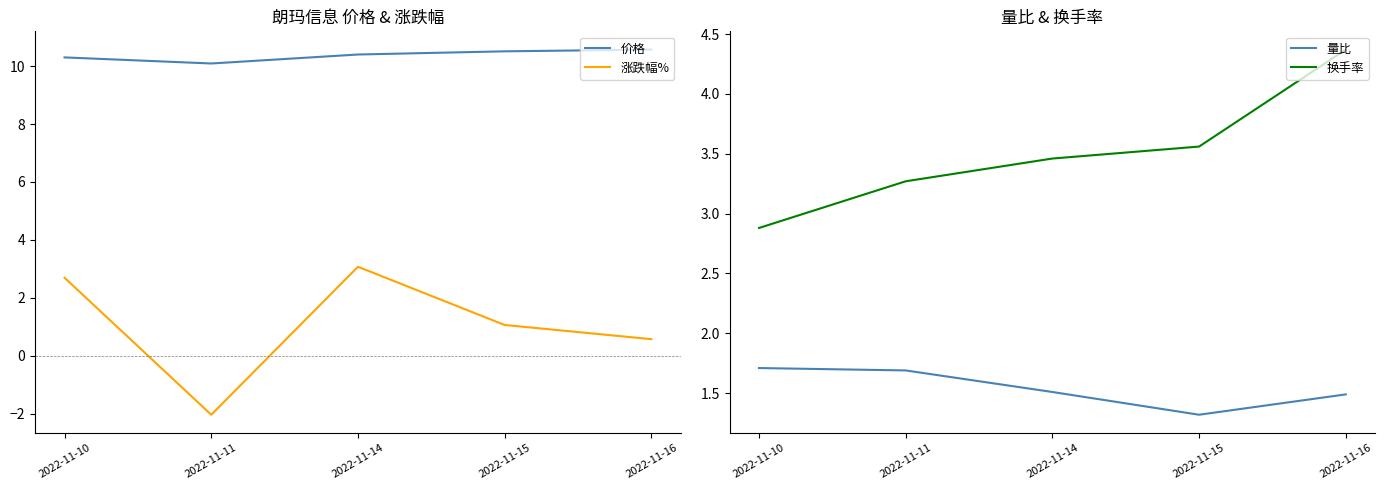

True or false: 涨跌幅% and 换手率 intersect in this chart.

False